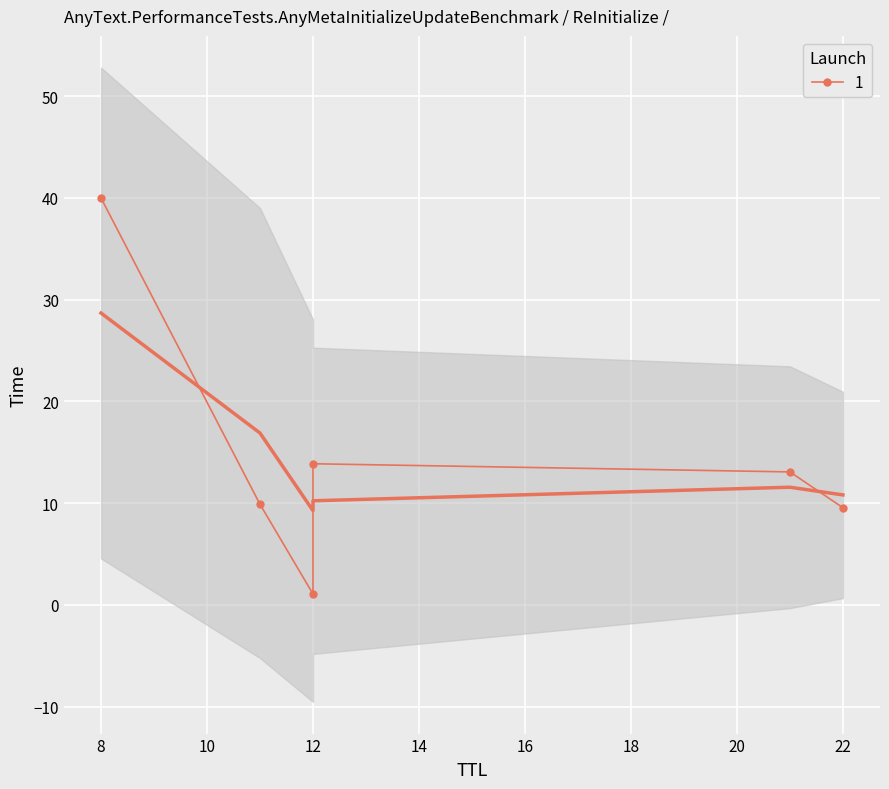

How many values are below 13?

3